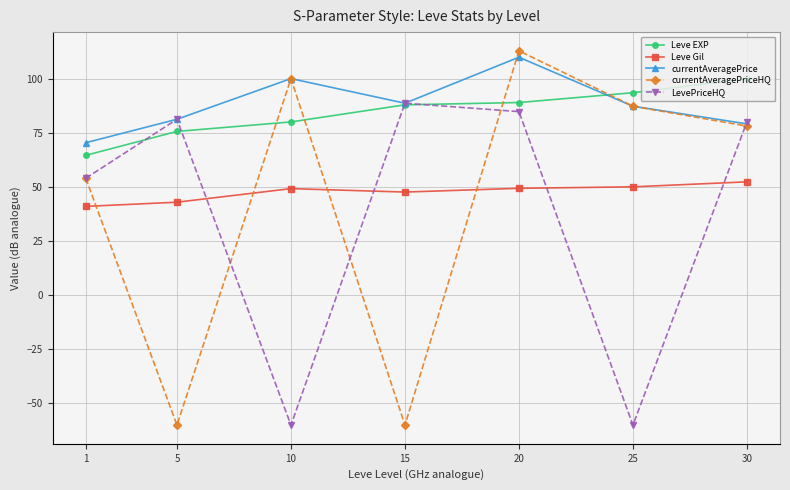

What value does the Leve Gil series have at 20?

49.3